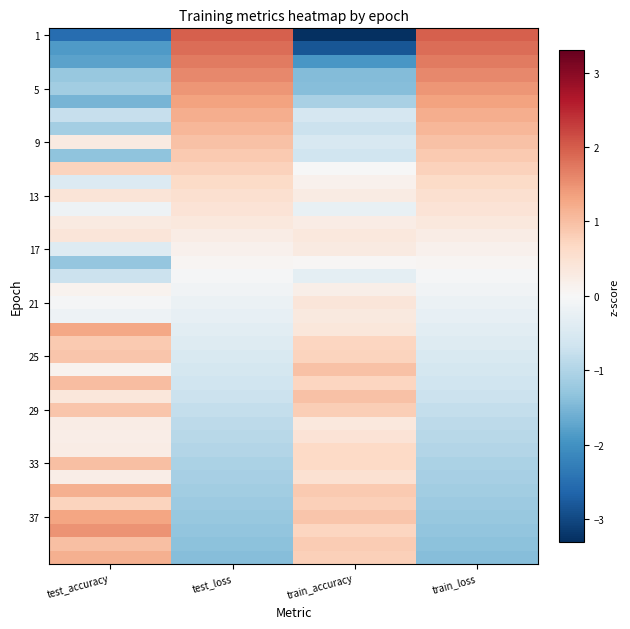

What is the spread (max minus min) of values at train_loss?

3.4